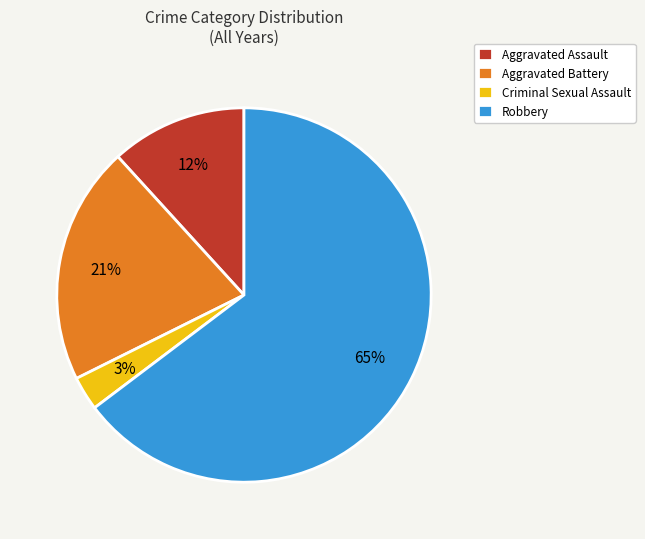

Count the number of slices in the pie.

4